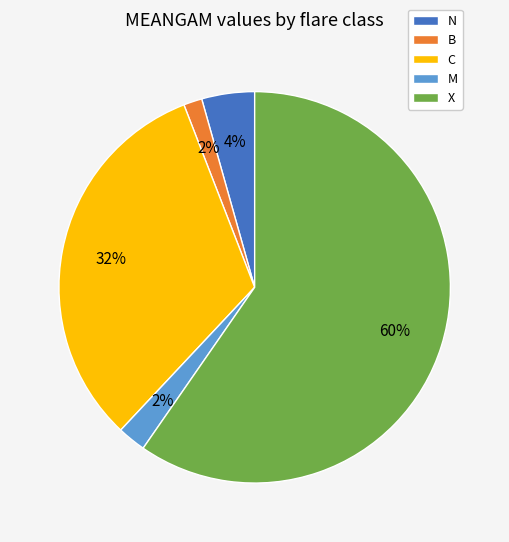

Do C and N together represent more than half of the pie?

No